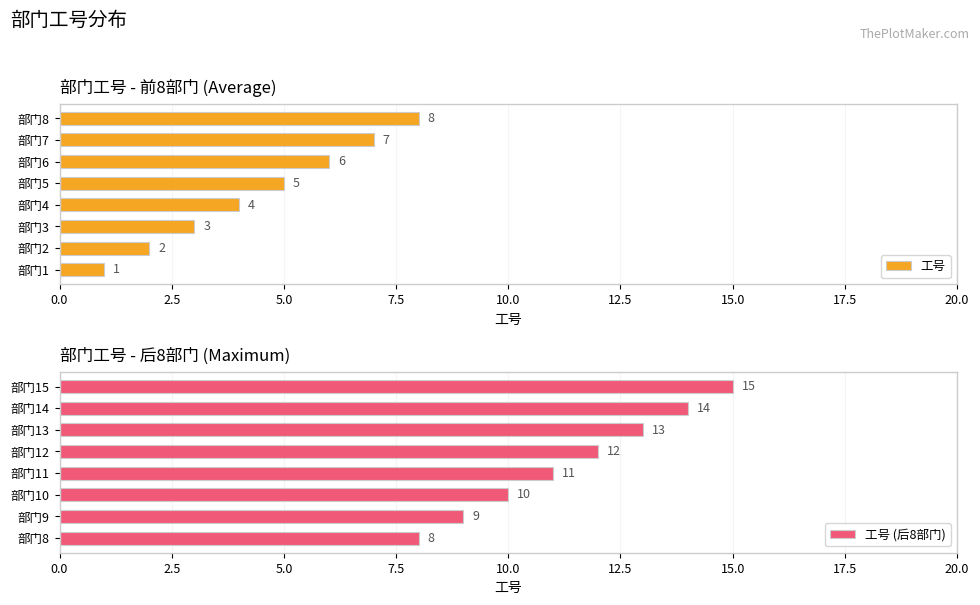

True or false: 工号 (后8部门) has a value of 14 at 部门14.

True